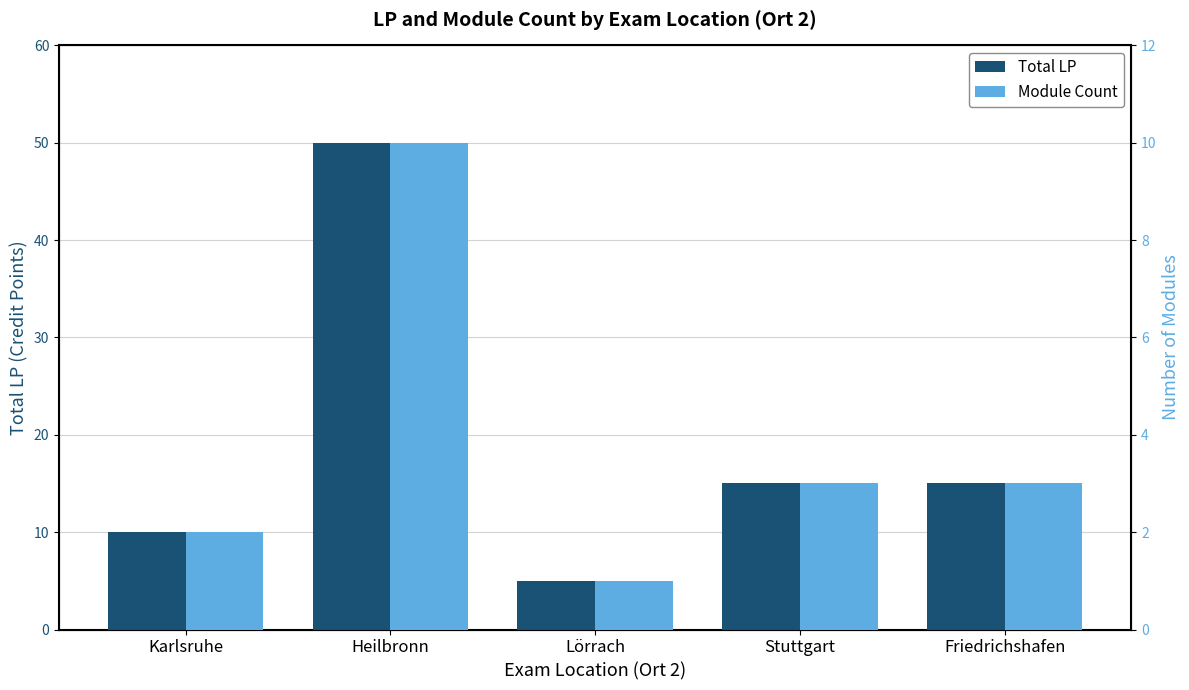

Rank the categories by Total LP value from highest to lowest.

Heilbronn, Stuttgart, Friedrichshafen, Karlsruhe, Lörrach